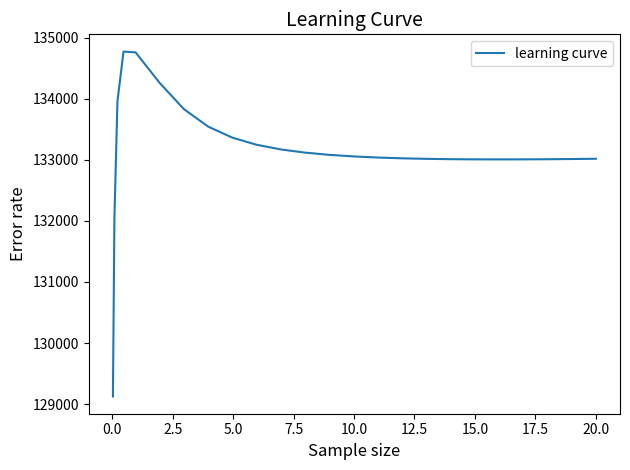

What is the maximum value shown in the chart?

134773.0